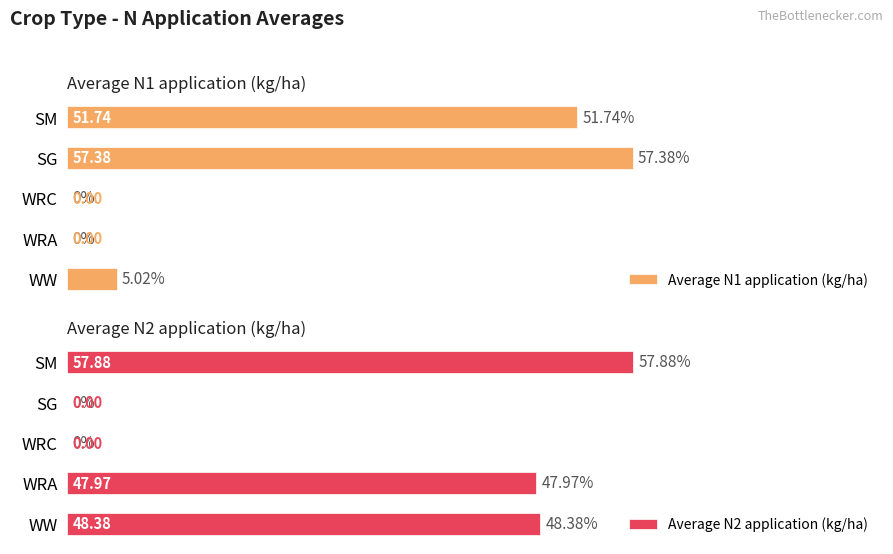

How many categories are shown in the chart?

5